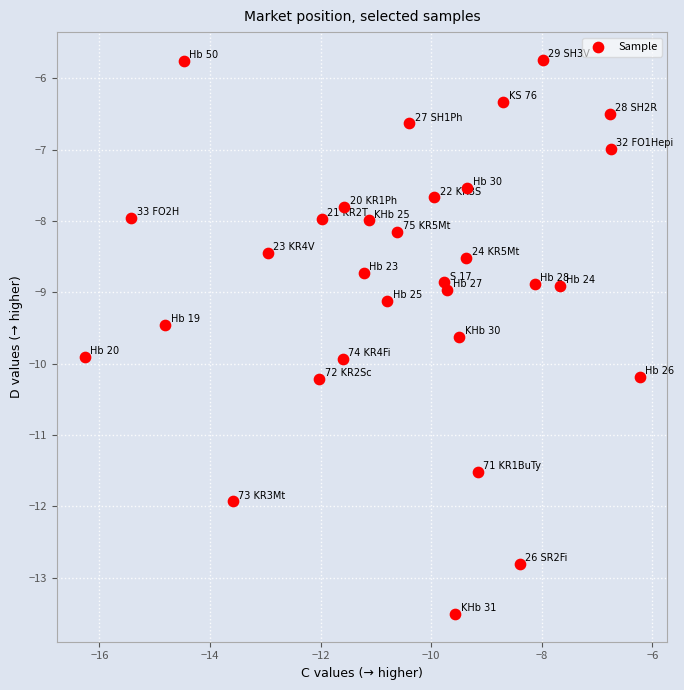

What is the range of X values (max minus min)?

10.0